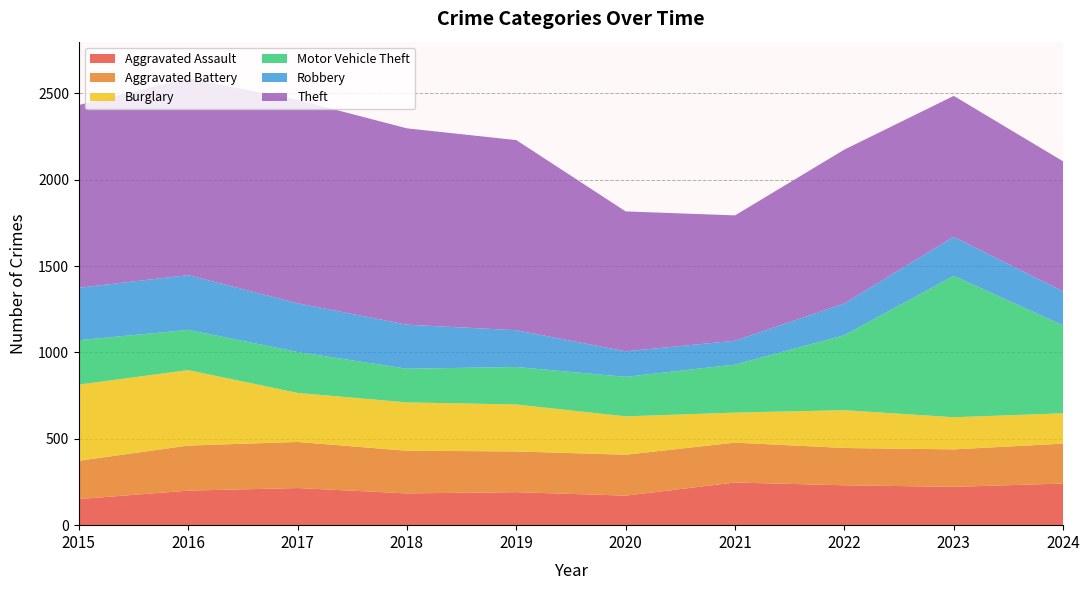

Reading right to left, extract all data points from this chart.

Aggravated Assault: 241	222	231	247	171	191	184	215	200	151
Aggravated Battery: 231	217	216	231	237	236	247	267	261	222
Burglary: 176	186	219	174	222	272	280	284	437	441
Motor Vehicle Theft: 509	819	434	278	229	217	195	237	233	257
Robbery: 197	226	184	138	148	213	255	282	317	304
Theft: 753	816	891	726	810	1101	1137	1178	1140	1058